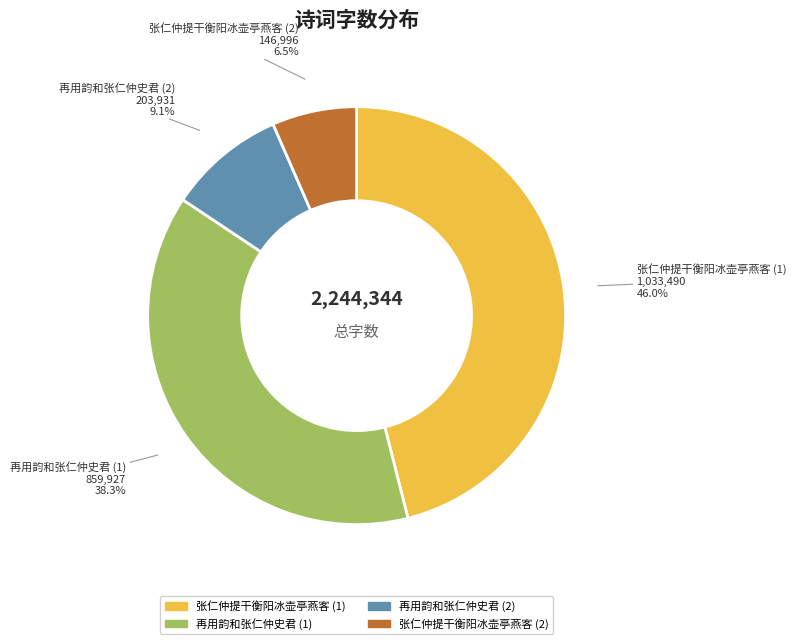

Is there a majority slice in this chart?

No